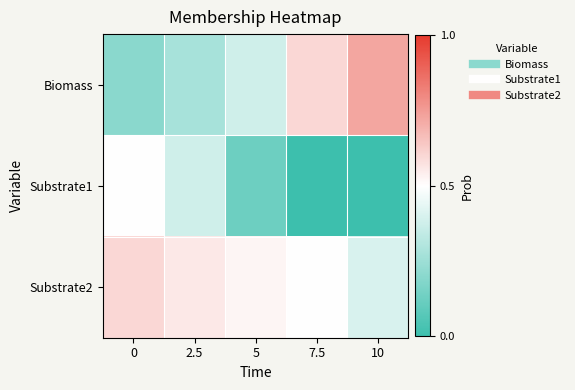

Which series changed the most between 0 and 7.5?

Substrate1